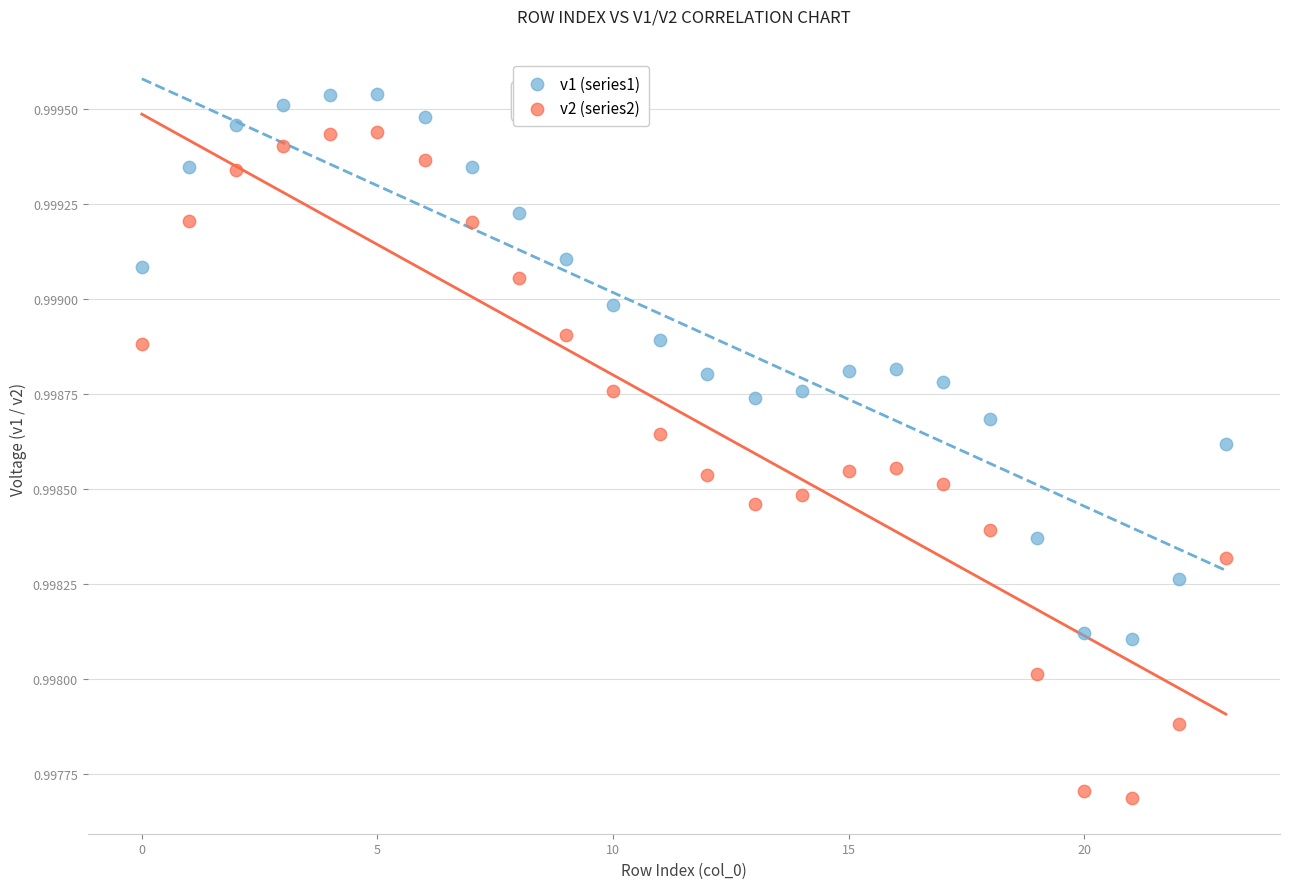

Which series reaches the minimum Y coordinate?

v2 (series2)